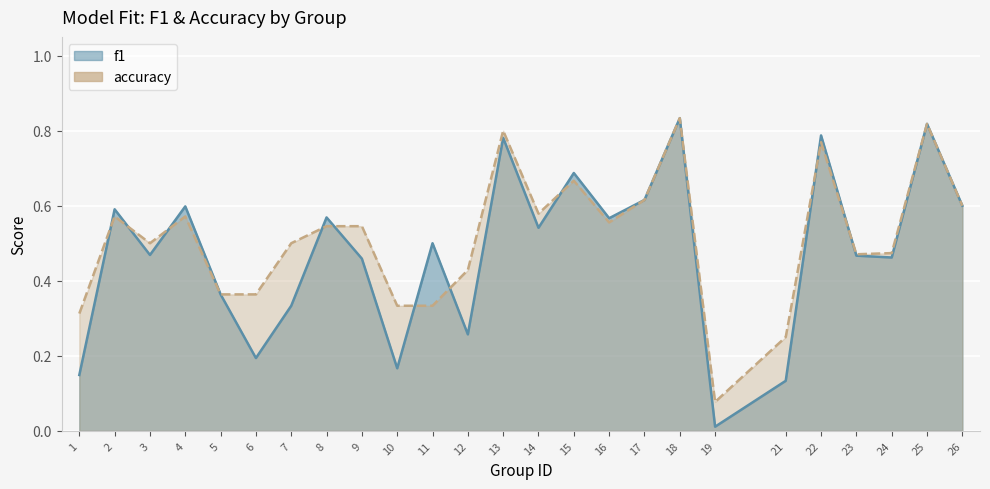

Which category has the highest value in the accuracy series?

18